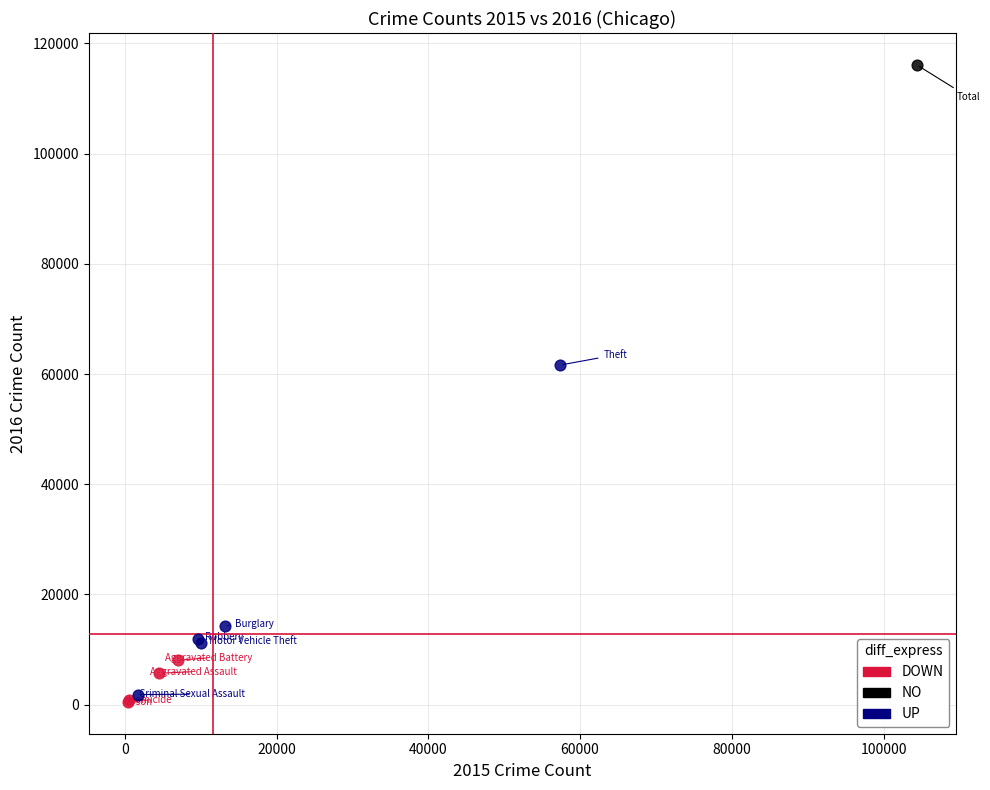

Which series reaches the minimum Y coordinate?

DOWN